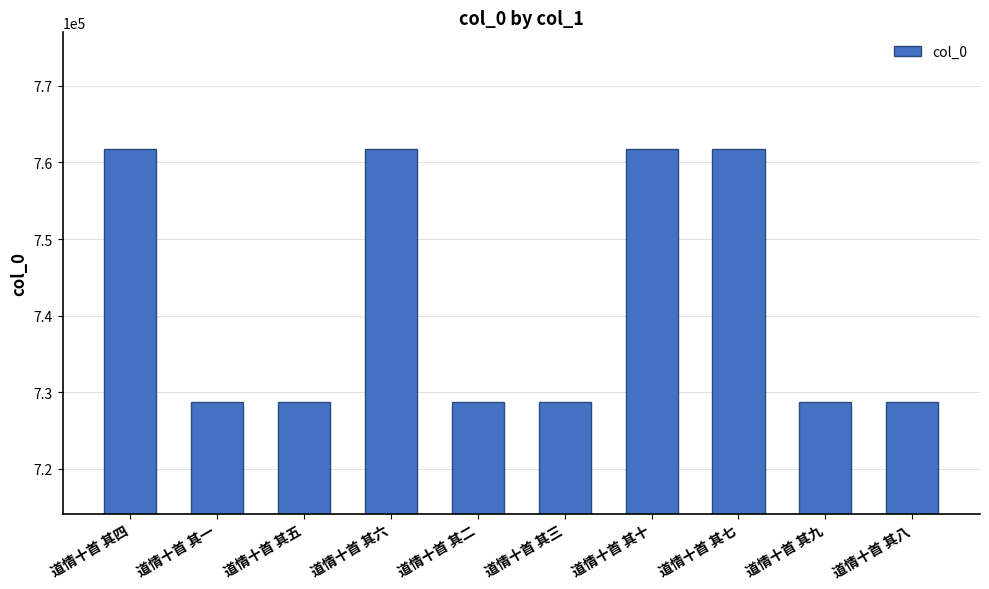

What is the change in value from 道情十首 其四 to 道情十首 其八?

-33108